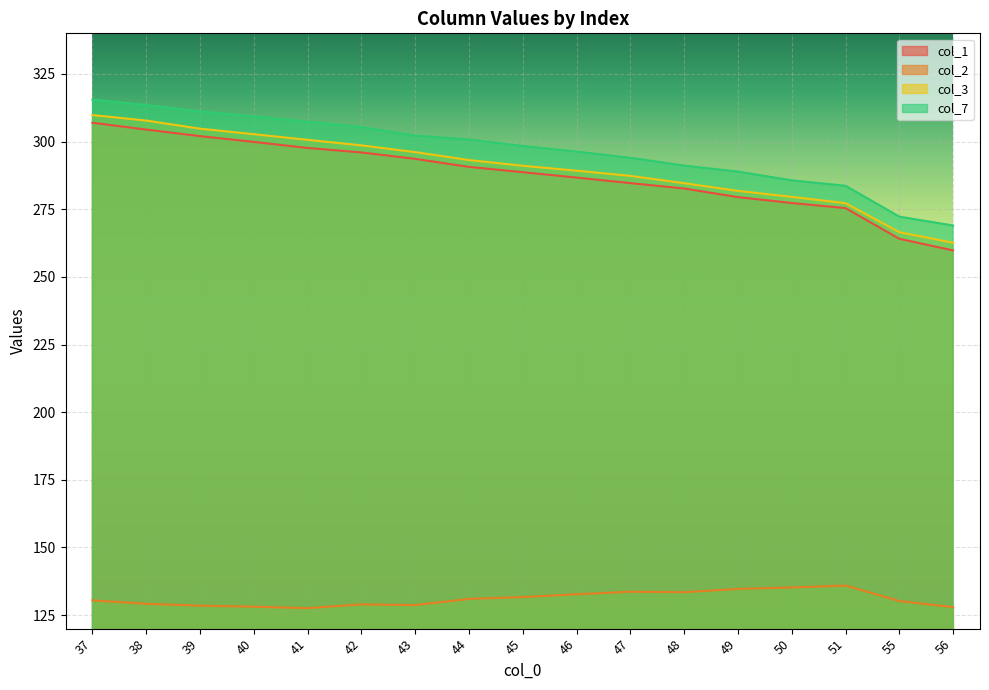

At 40, list the series in order from largest to smallest.

col_7, col_3, col_1, col_2